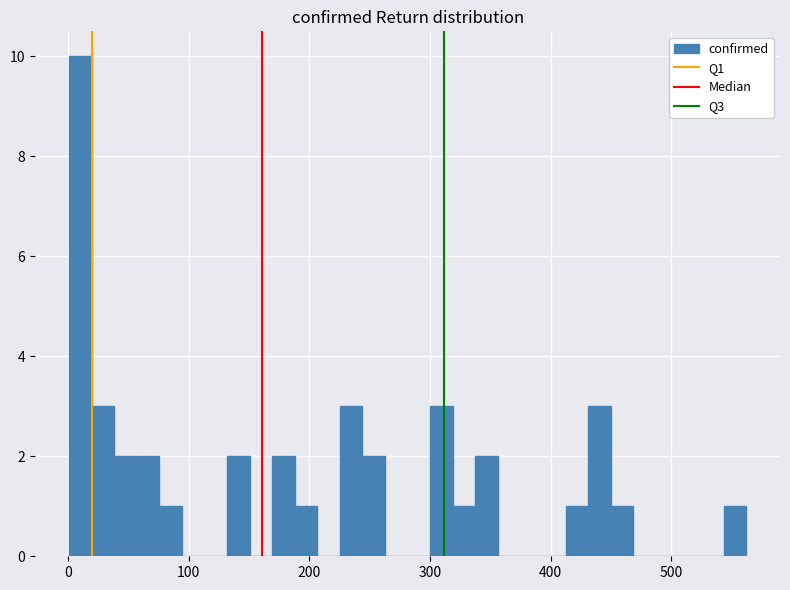

Read against the x-axis, roughly where is the centre of the tallest bar?

10